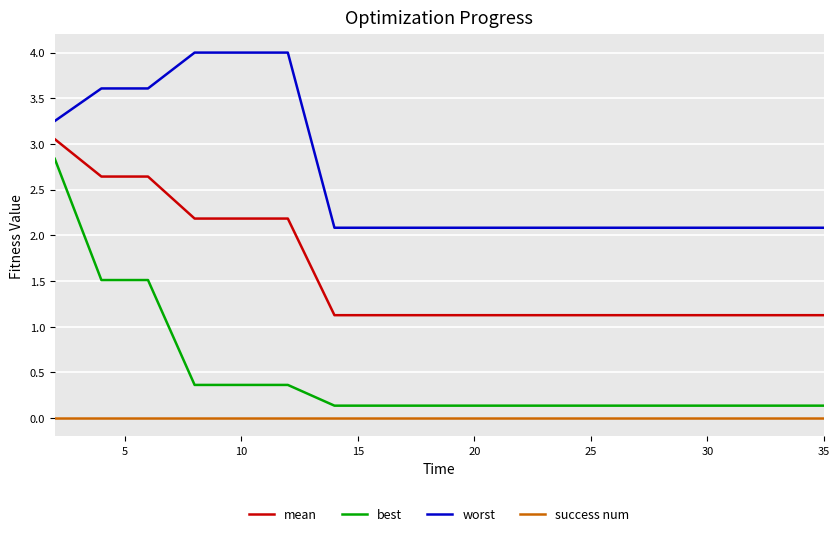

At how many categories does at least one series exceed 0?

20